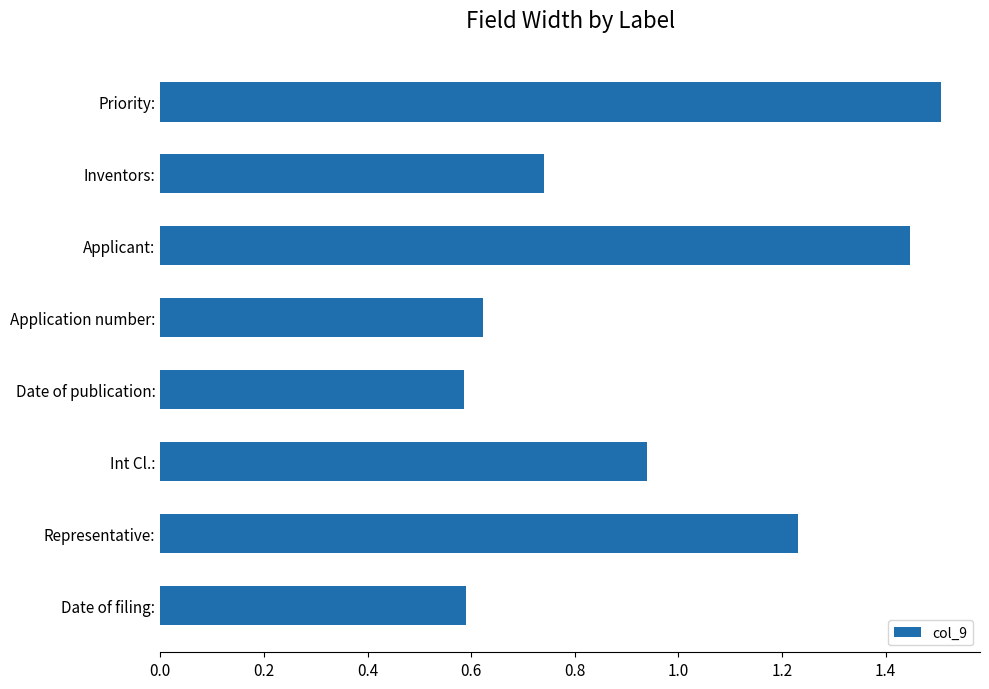

What is the difference between the values at Date of filing: and Int Cl.:?

0.4